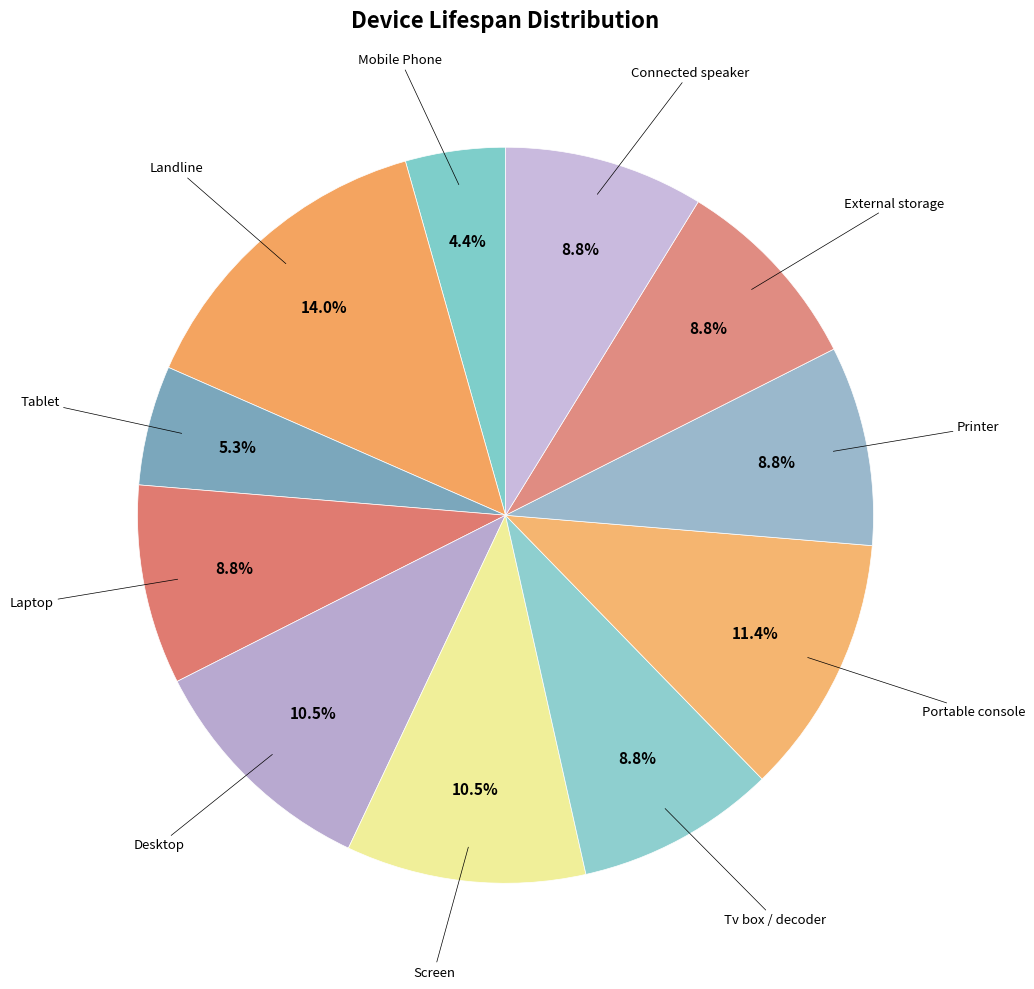

Count the number of slices in the pie.

11